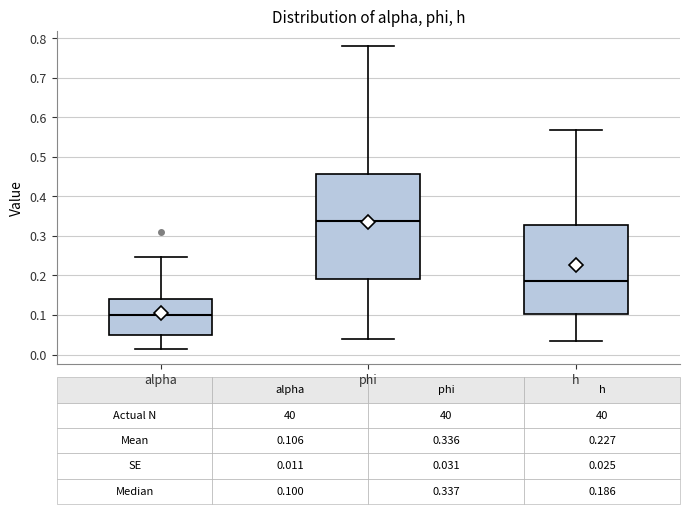

Which box's median line is the lowest?

alpha